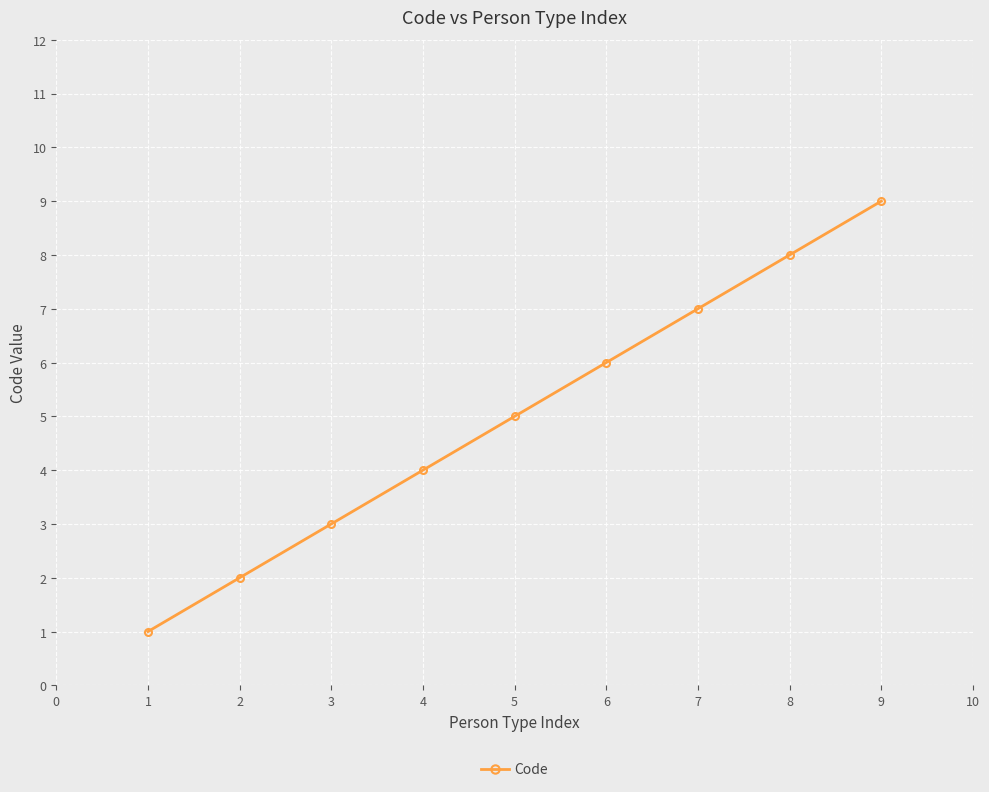

What is the value of the 5th point from the left?

5